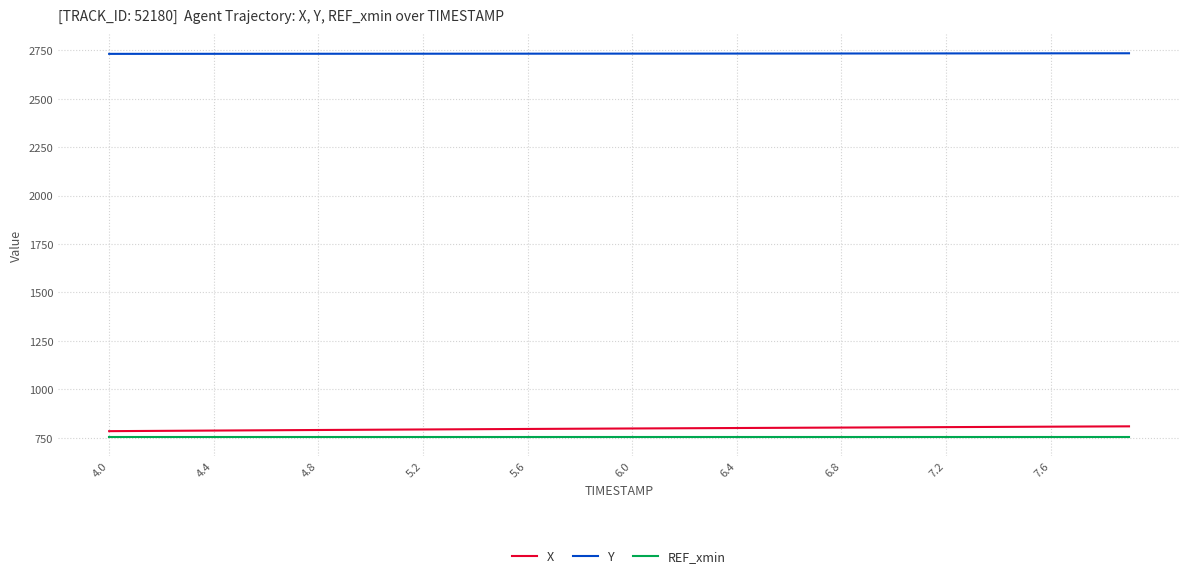

What are all the series names shown in the legend?

X, Y, REF_xmin